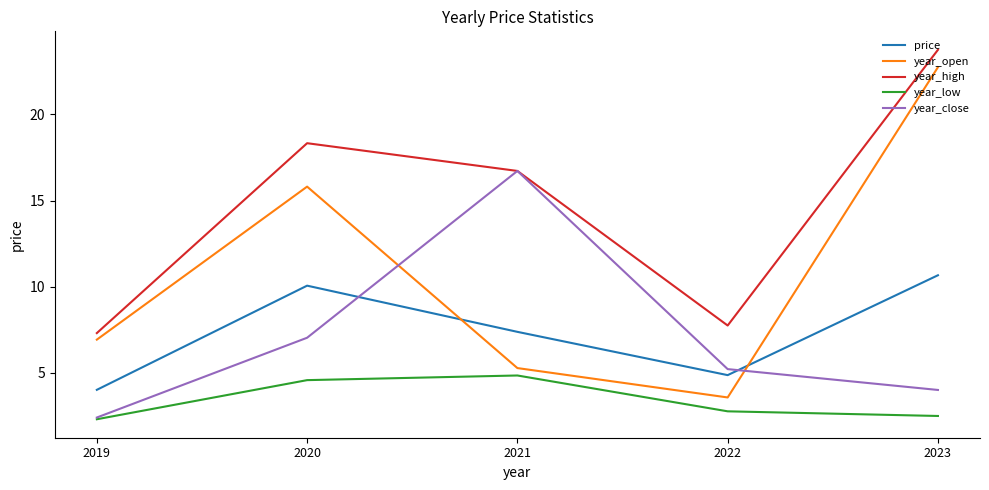

True or false: year_high has a value of 24.1 at 2021.

False